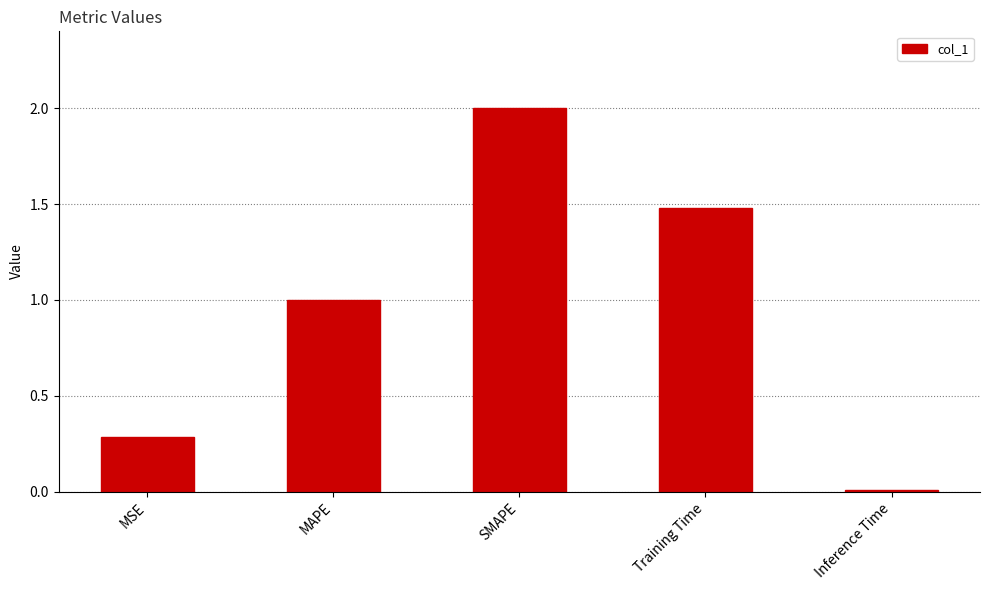

What is the average value?

1.0